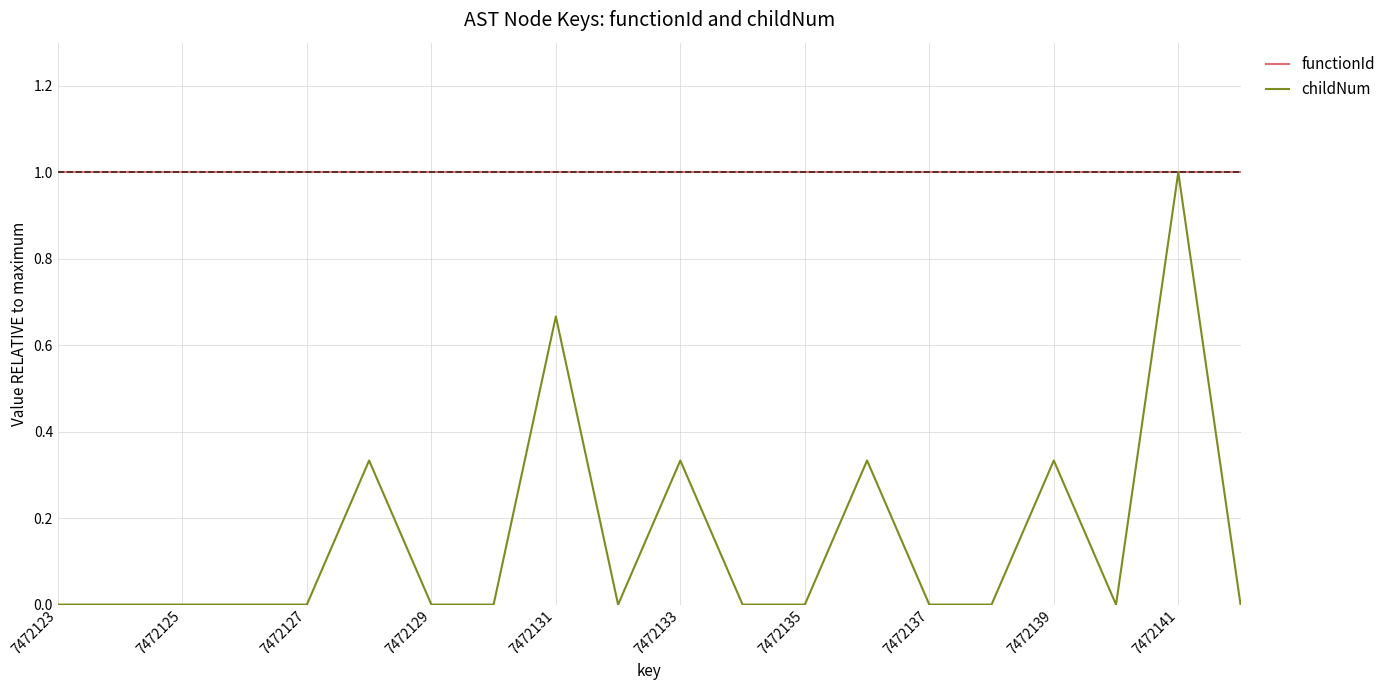

Does the chart have visible grid lines?

Yes